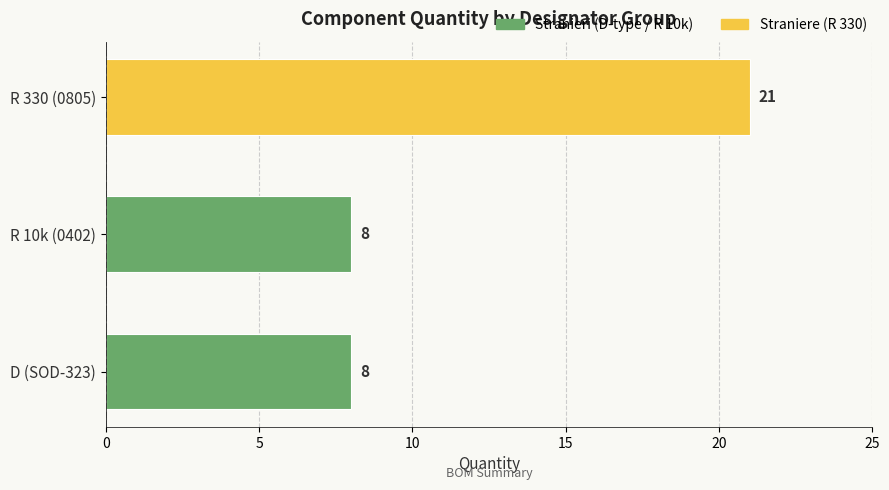

The value at D (SOD-323) is 4. True or false?

False